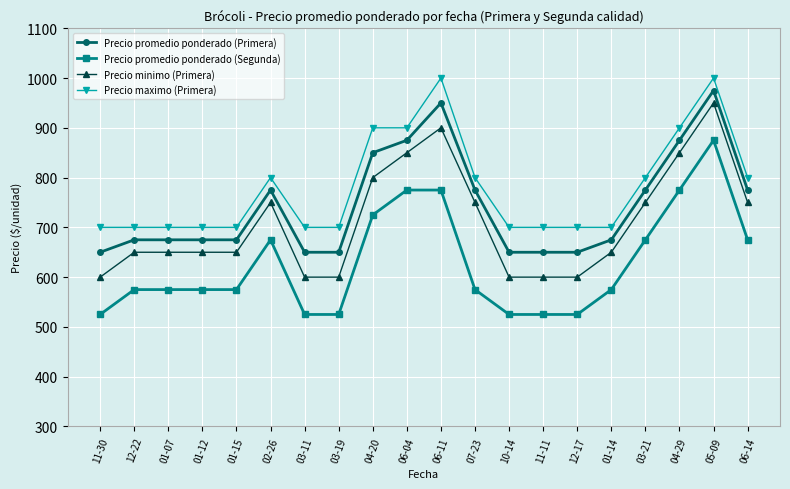

How many values in the Precio maximo (Primera) series exceed 700?

9